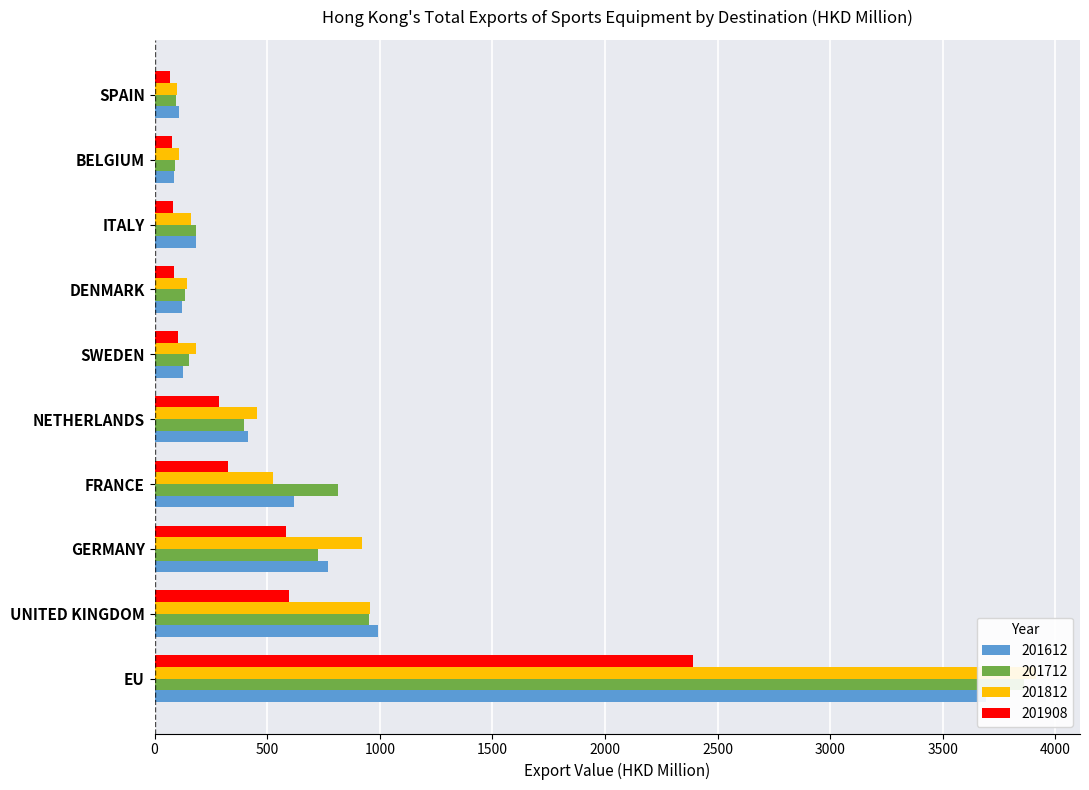

What are all the series names shown in the legend?

201612, 201712, 201812, 201908